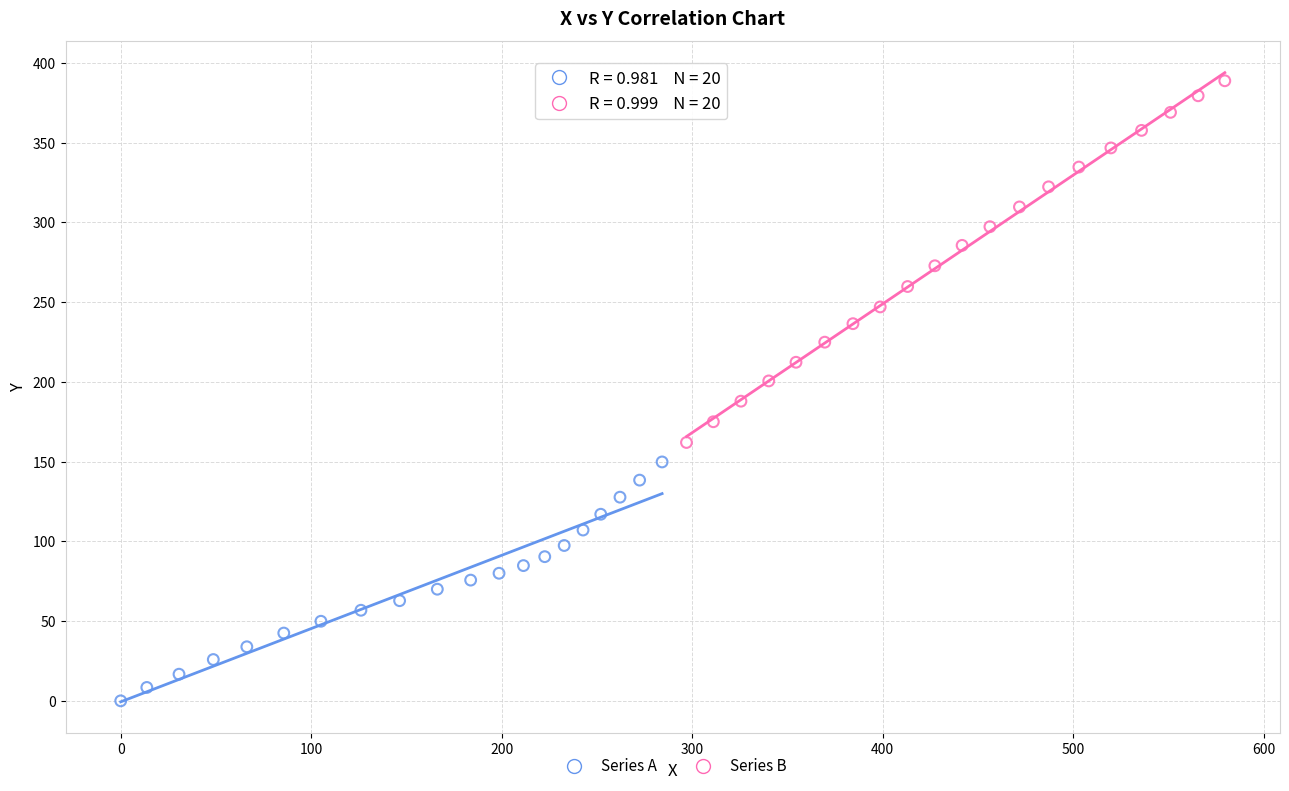

Which series has the largest Y range (max minus min)?

Series B